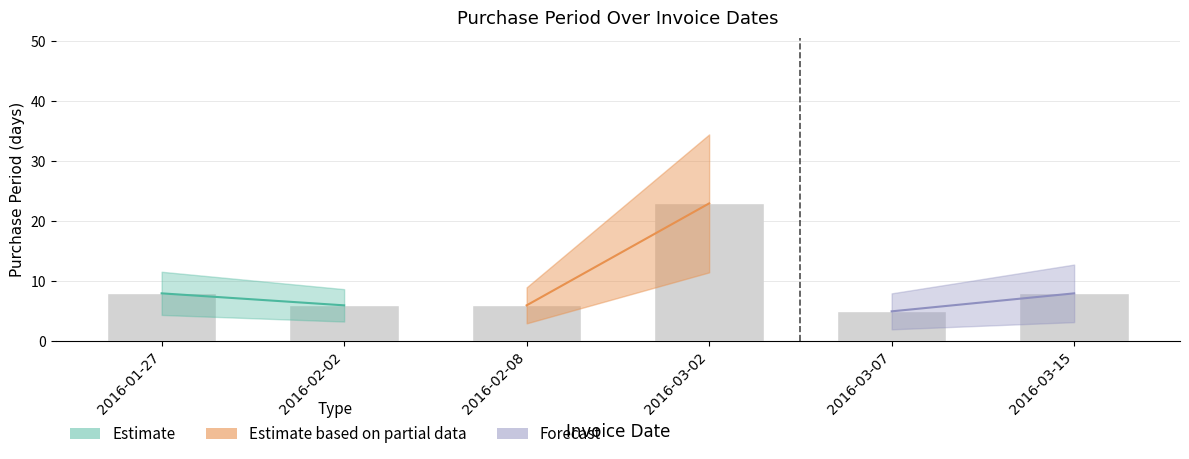

The value at 2016-01-27 is 8. True or false?

True